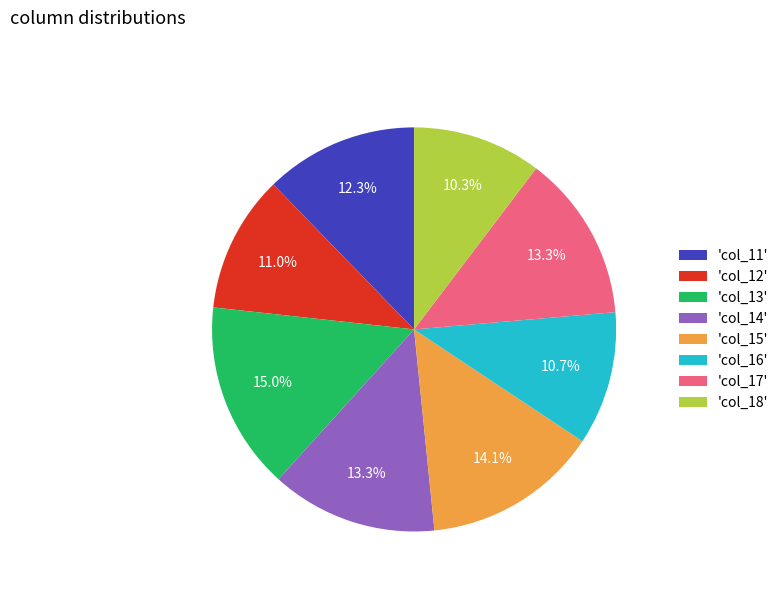

Combined, what portion of the pie is 'col_17' and 'col_13'?

28.3%